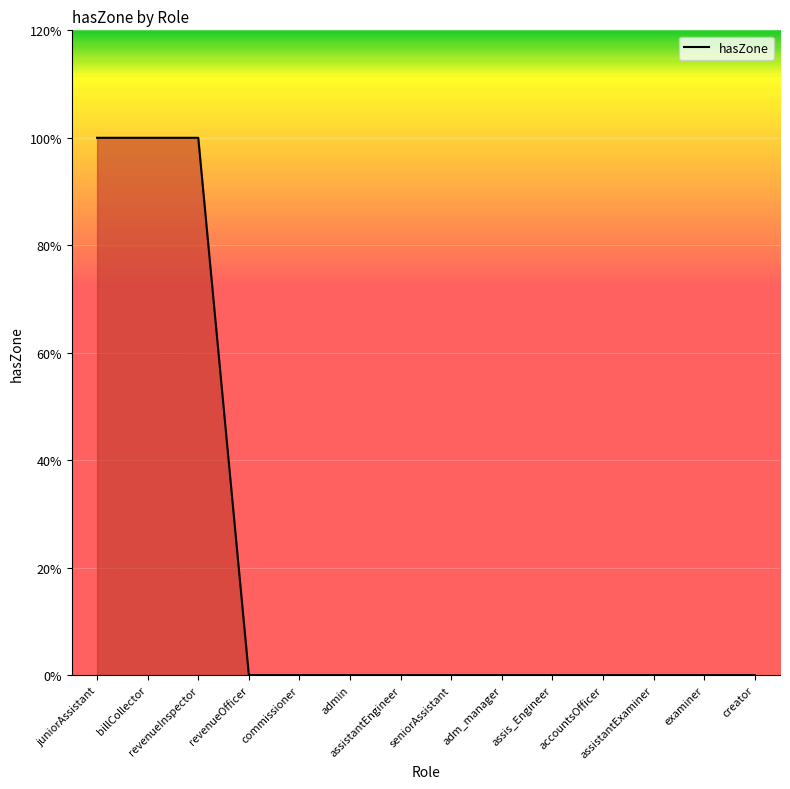

What is the label of the 2nd point from the right?

examiner